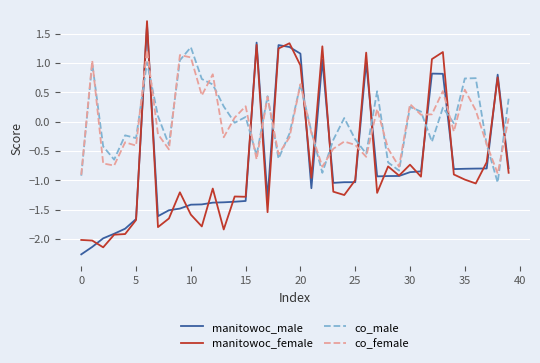

What is the maximum value shown in the chart?

1.7